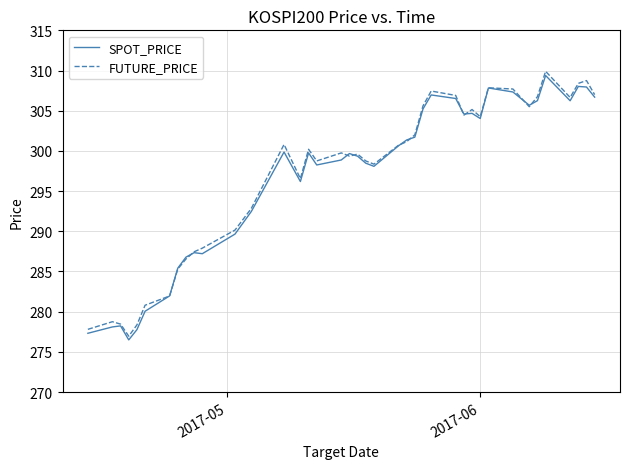

What is the highest value of the SPOT_PRICE series?

309.4